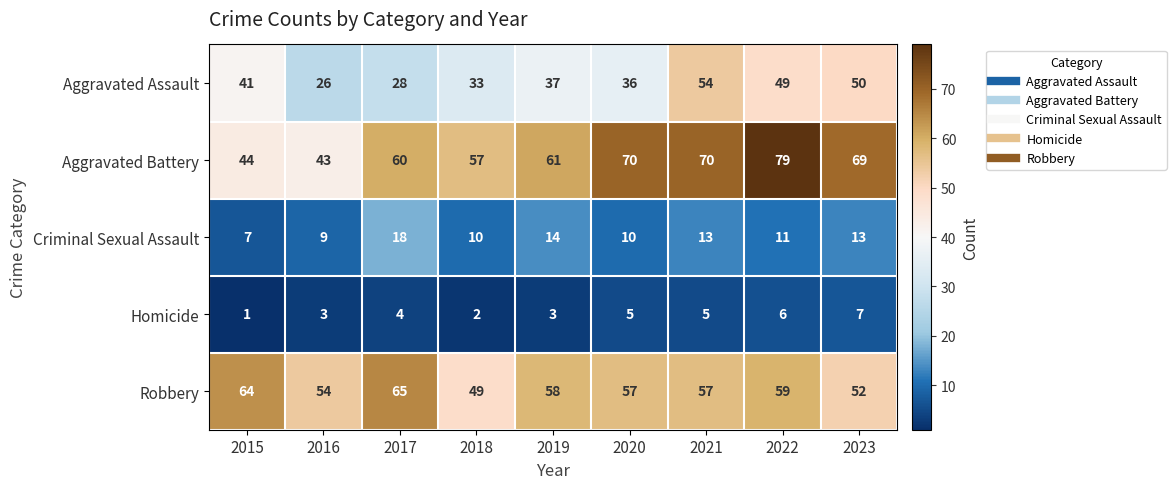

What is the minimum value shown in the chart?

1